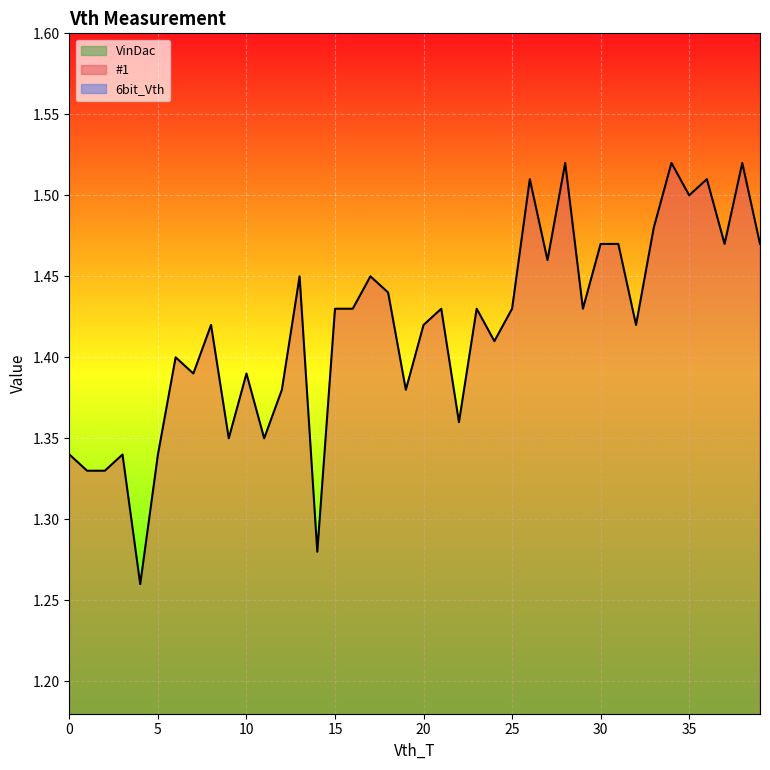

True or false: VinDac has more than 2 interior local peaks.

False